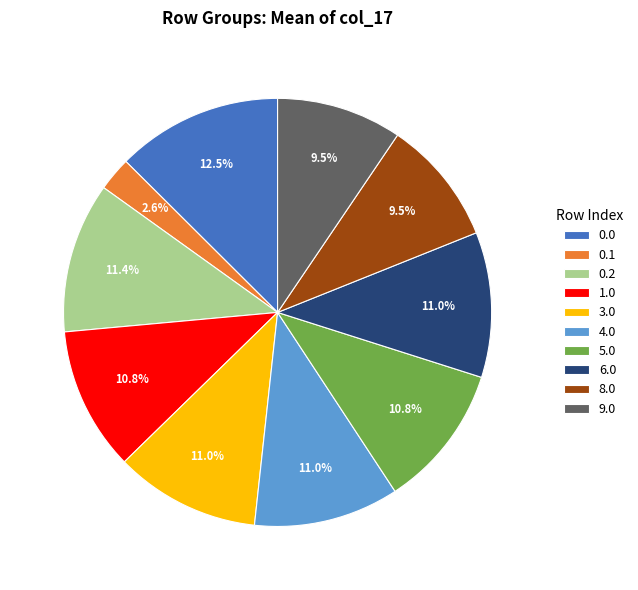

What percentage is the 4.0 slice, to the nearest percent?

11%